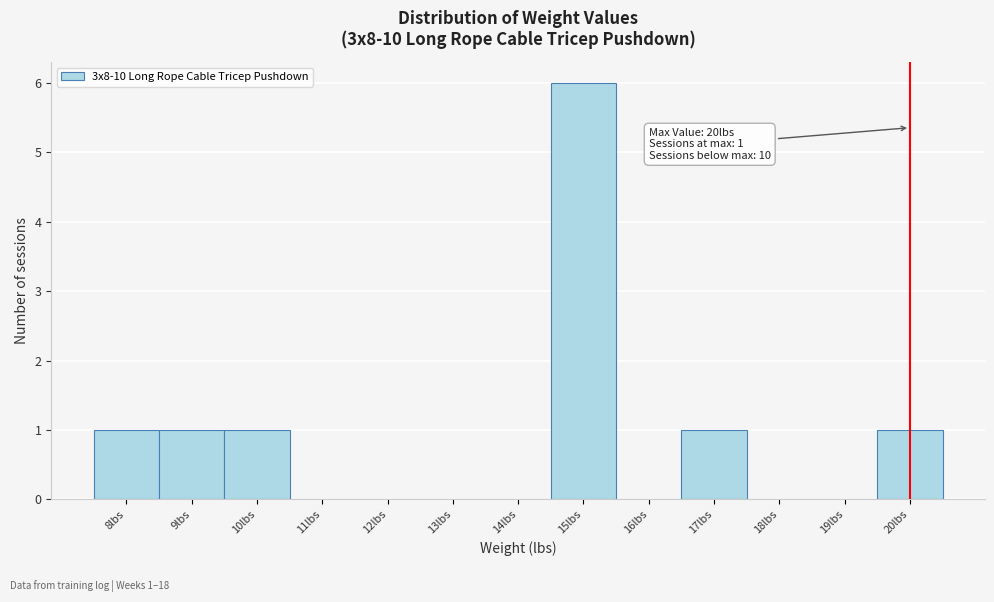

Over which range of the x-axis is the bar tallest?

14.5 to 15.5